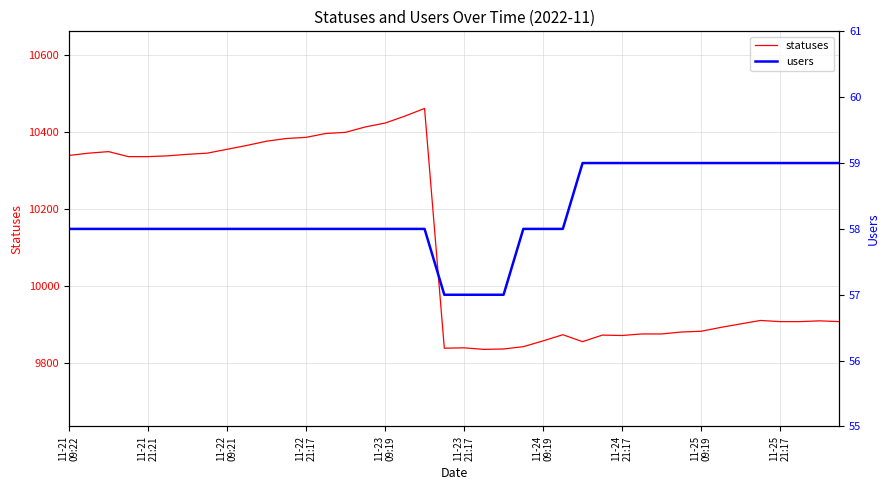

Is it true that statuses equals 2536 at 11-24
21:17?

False